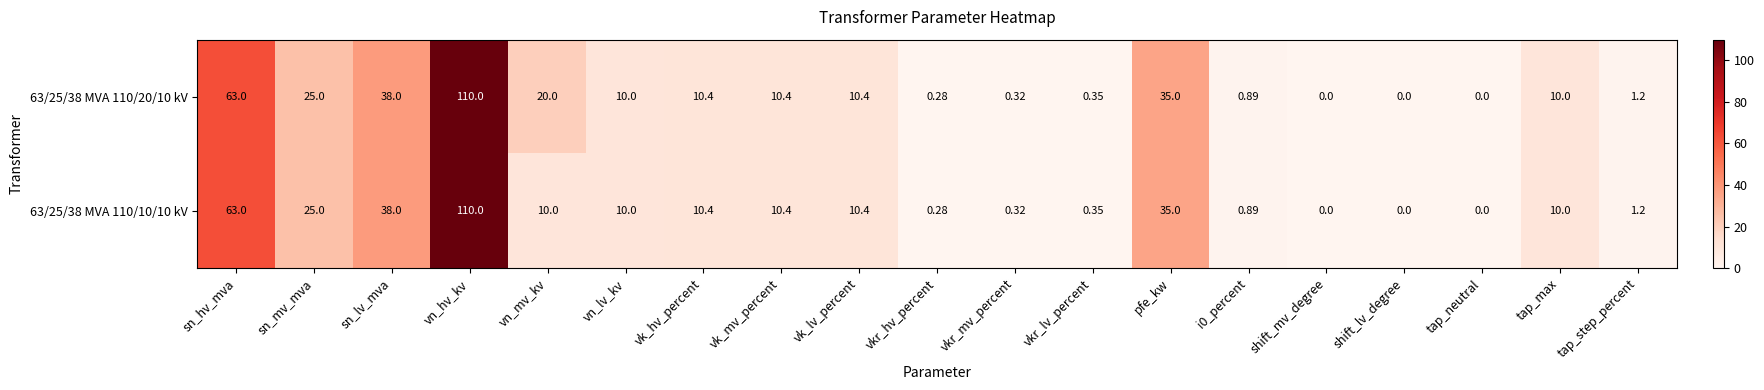

What is the greatest value displayed?

110.0